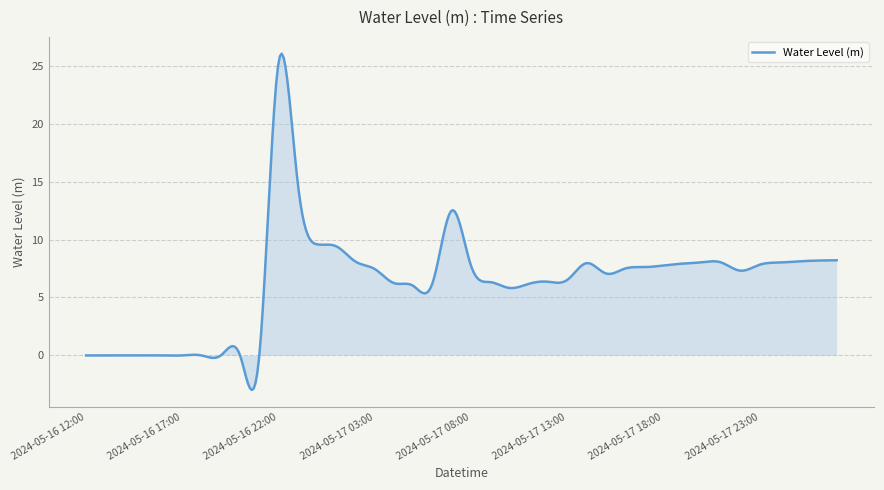

What is the smallest value displayed?

-3.0